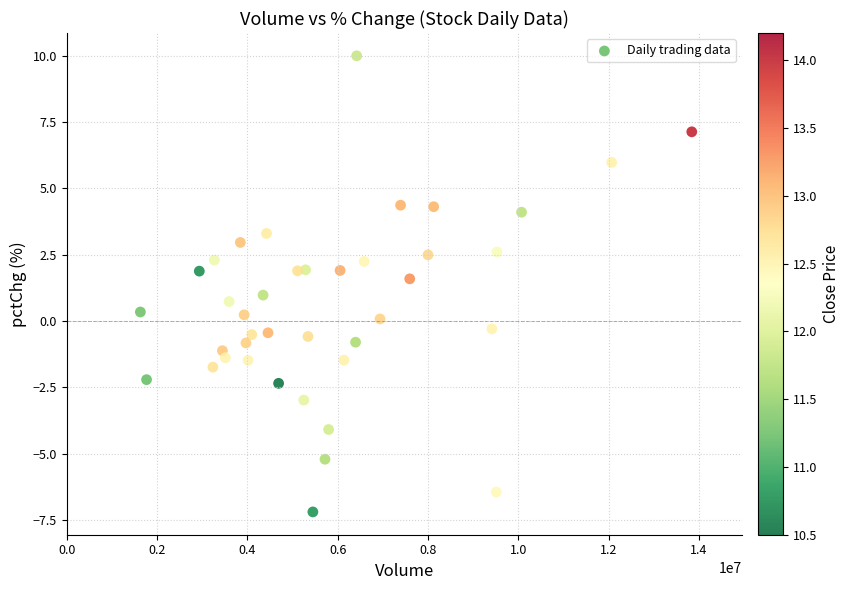

What is the range of X values (max minus min)?

12215348.0